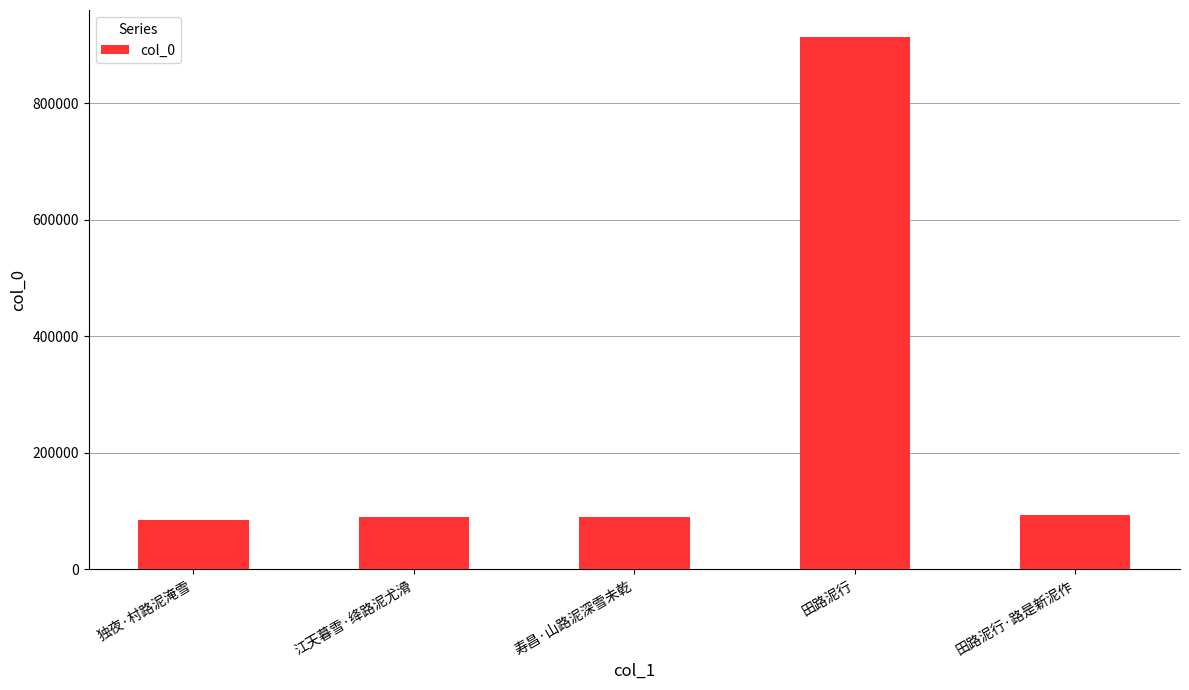

What is the change in value from 独夜·村路泥淹雪 to 寿昌·山路泥深雪未乾?

+4185